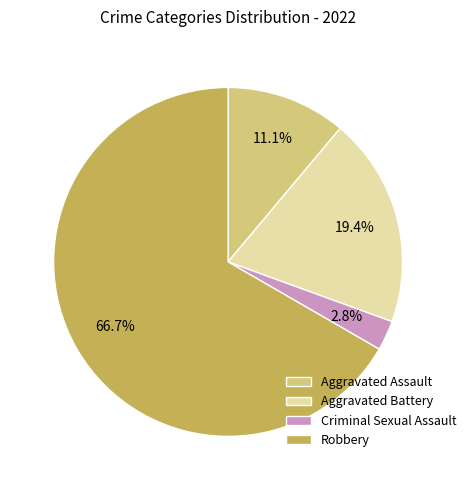

Does Criminal Sexual Assault account for over 50% of the chart?

No